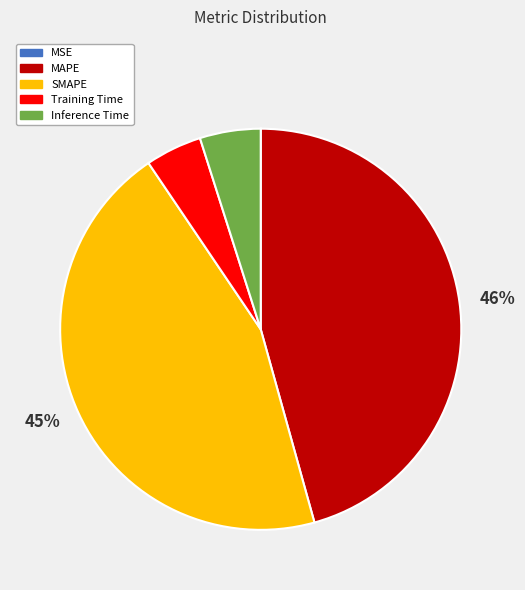

The MAPE slice represents 34% of the pie. True or false?

False